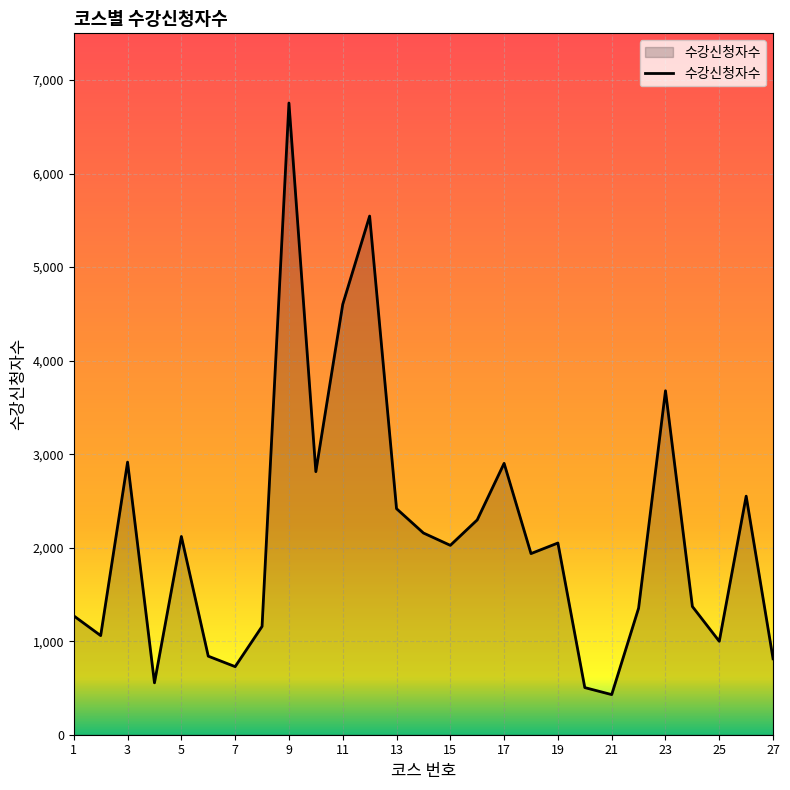

Does the chart have visible grid lines?

Yes